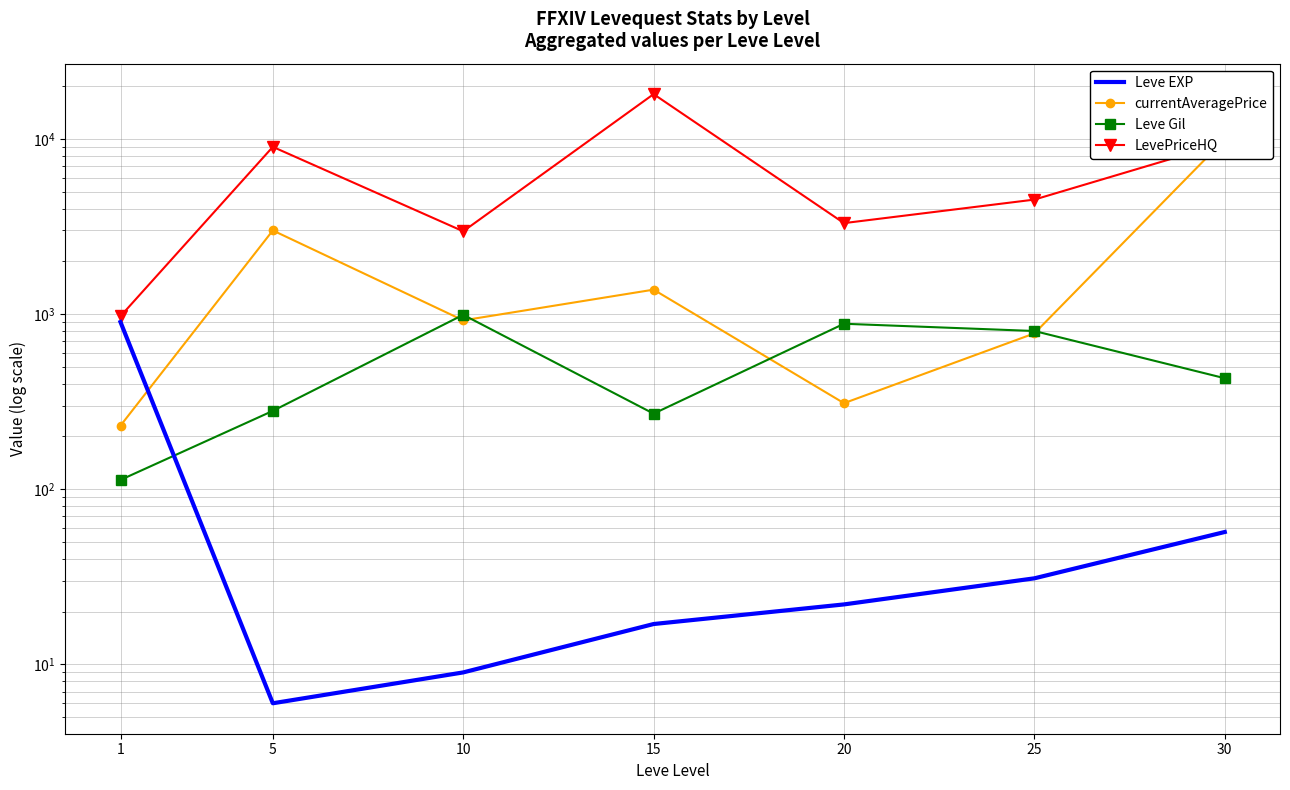

What are all the series names shown in the legend?

Leve EXP, currentAveragePrice, Leve Gil, LevePriceHQ